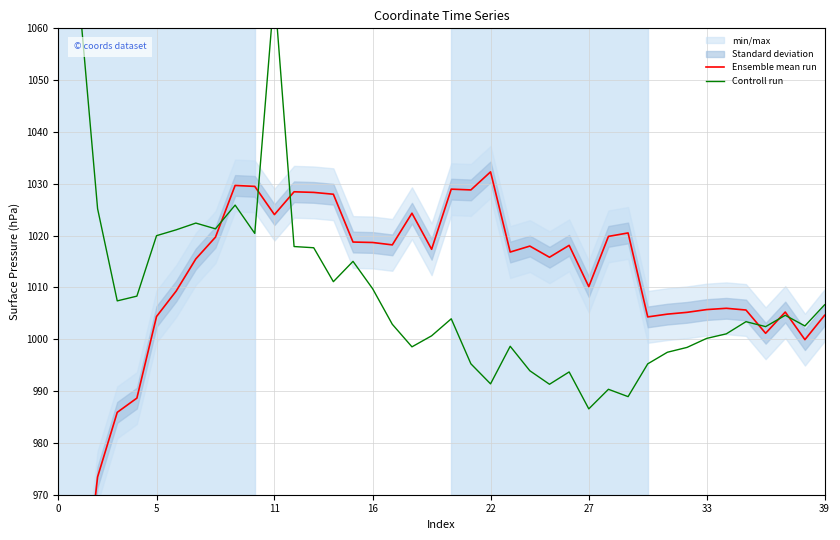

At which label is Controll run closest to 1029?

9